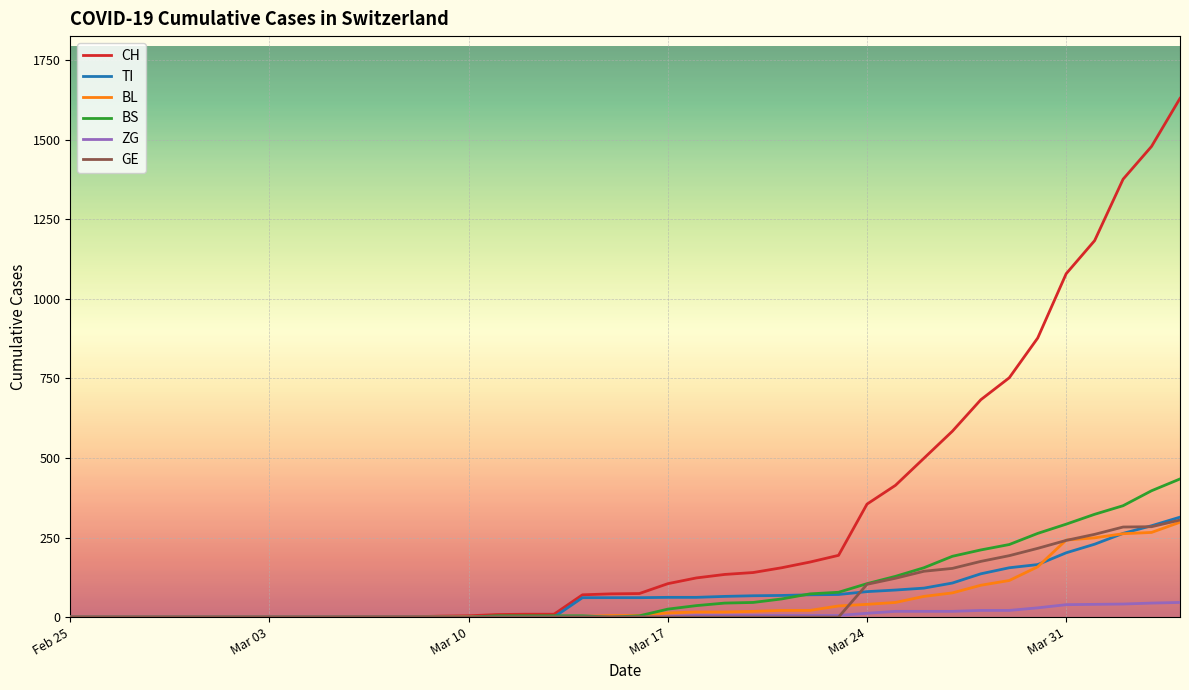

What is the greatest value displayed?

1630